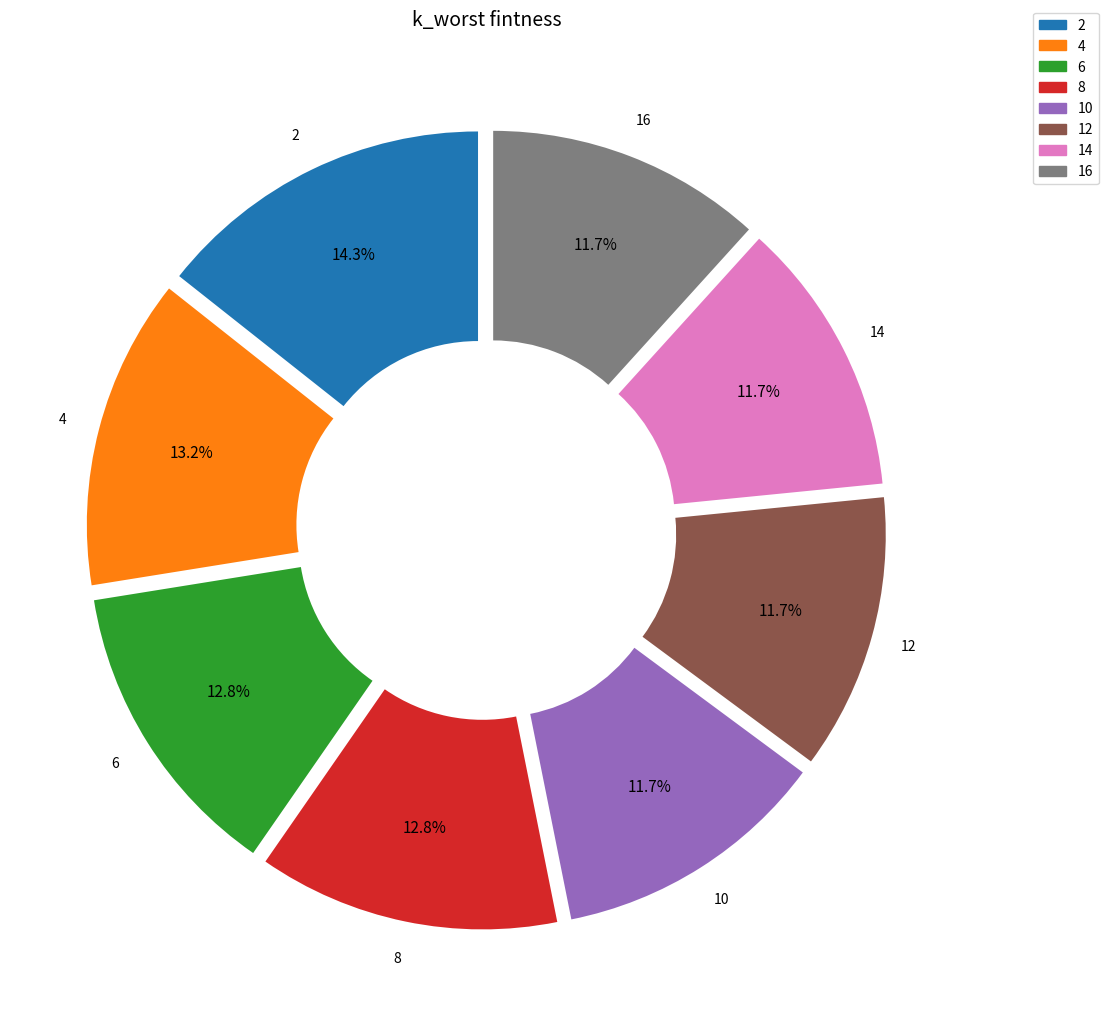

To the nearest percent, what is the combined percentage of 14 and 12?

23%